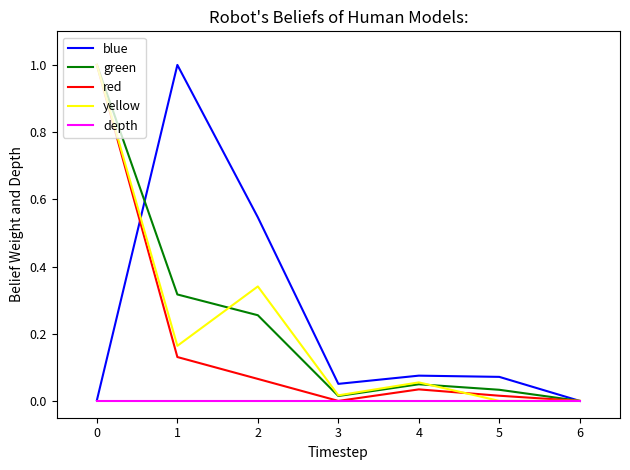

The red series shows 1.0 at 0. True or false?

True